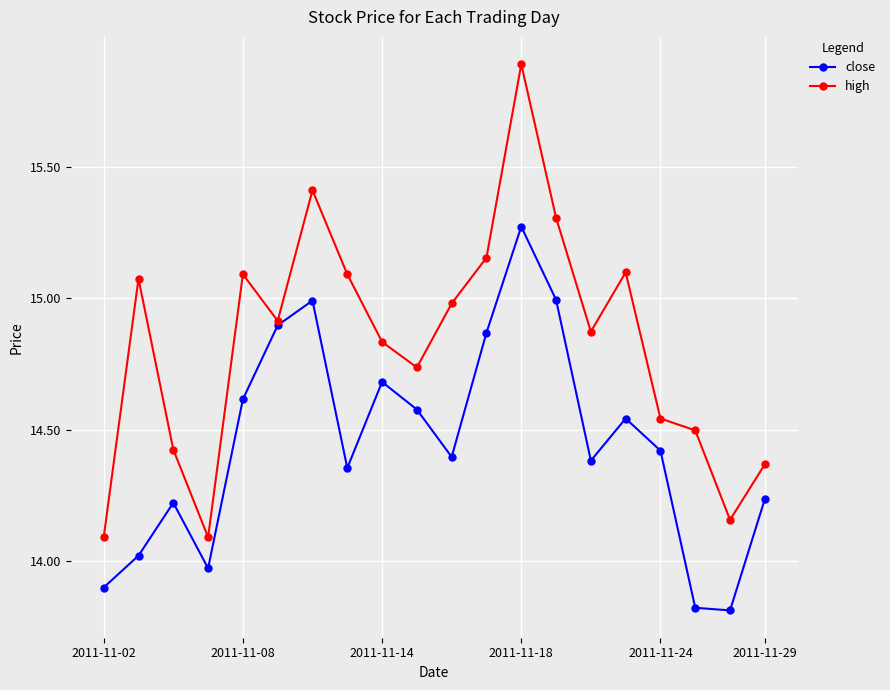

How many values in the close series exceed 14?

16